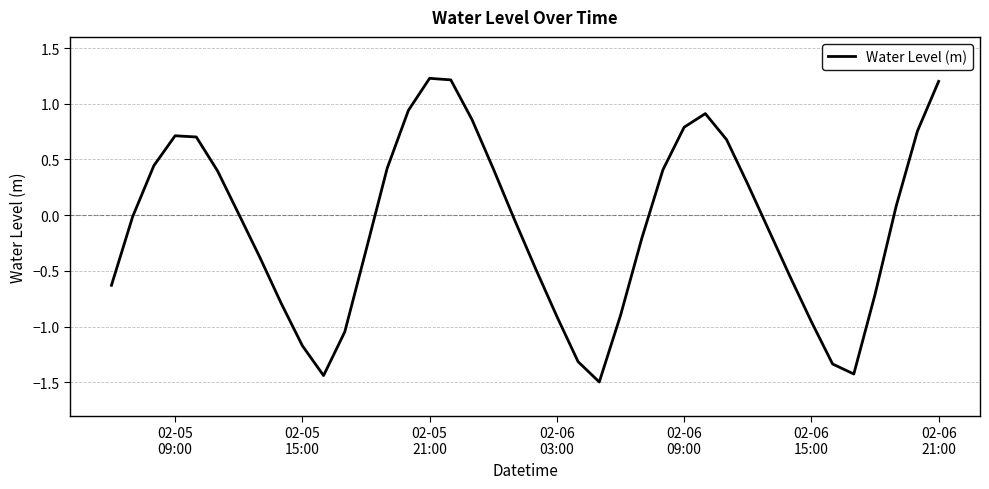

What is the minimum value shown in the chart?

-1.5